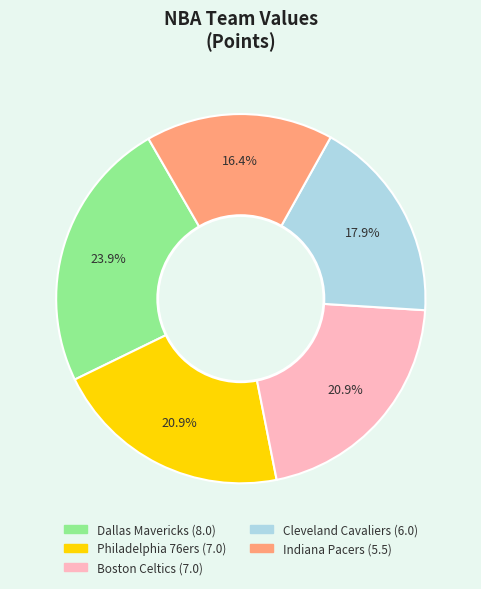

To the nearest percent, what is the combined percentage of Indiana Pacers and Philadelphia 76ers?

37%